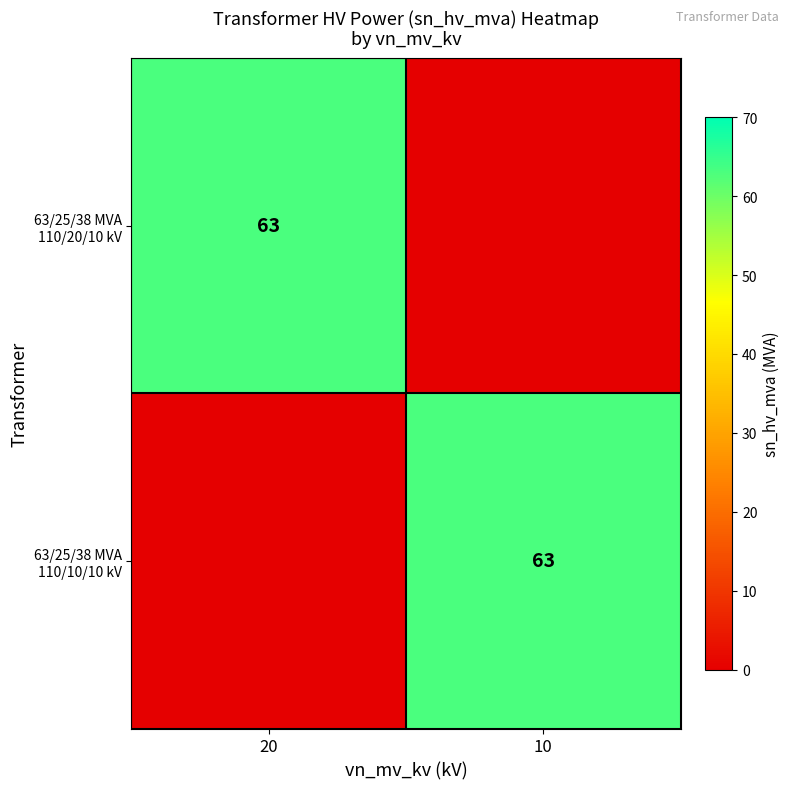

At which category does the chart reach its minimum across all series?

10